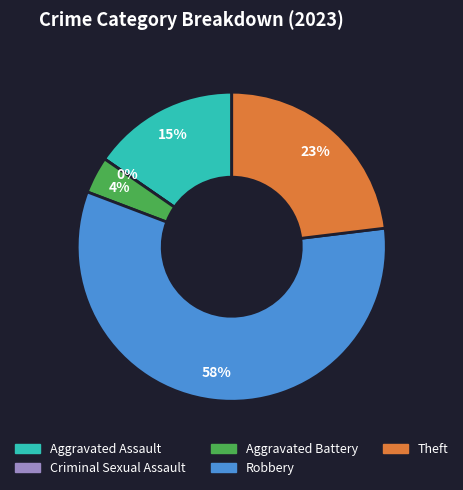

True or false: Criminal Sexual Assault accounts for 0% of the total.

True